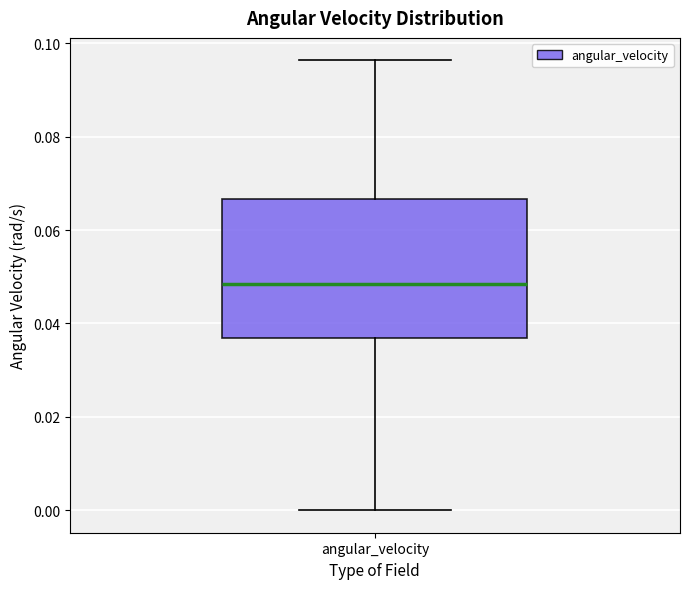

Transcribe this box plot: give where the median line is, the range the box spans, and where the two whiskers end, as read against the y-axis. The values are not printed on the chart, so give them approximately, as read against the axis.

median 0.048, box 0.036 to 0.066, whiskers 0.000 to 0.096